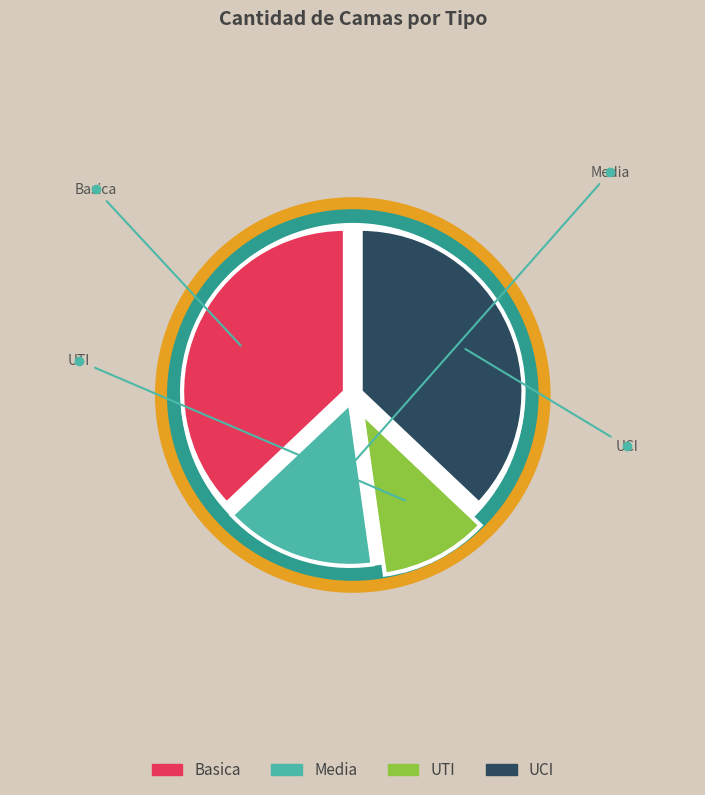

What is the change in value from Media to UCI?

+227